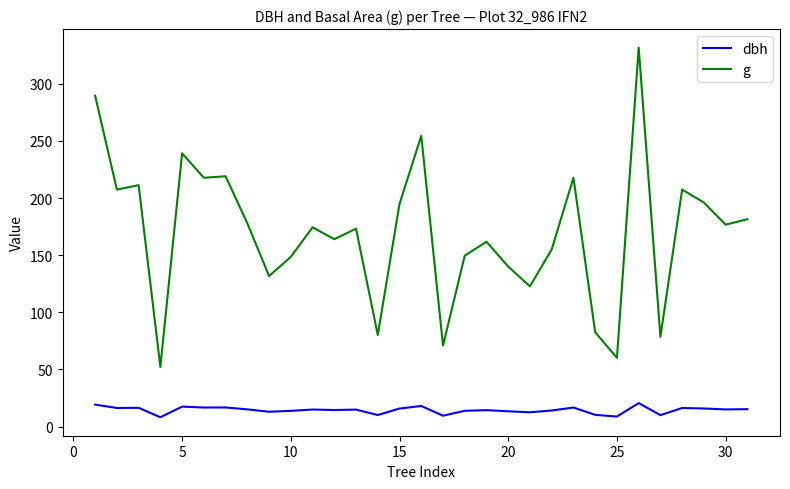

What is the sum of all g values?

5267.5